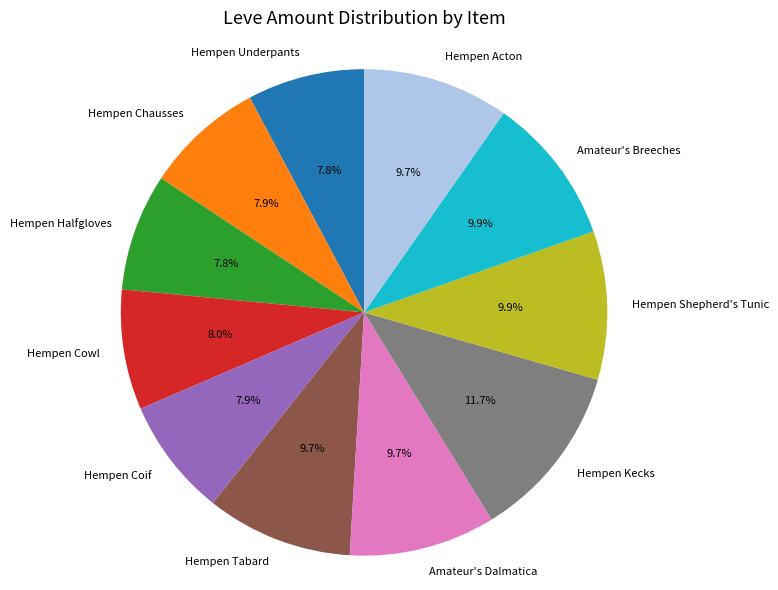

Which category has the biggest portion of the pie?

Hempen Kecks